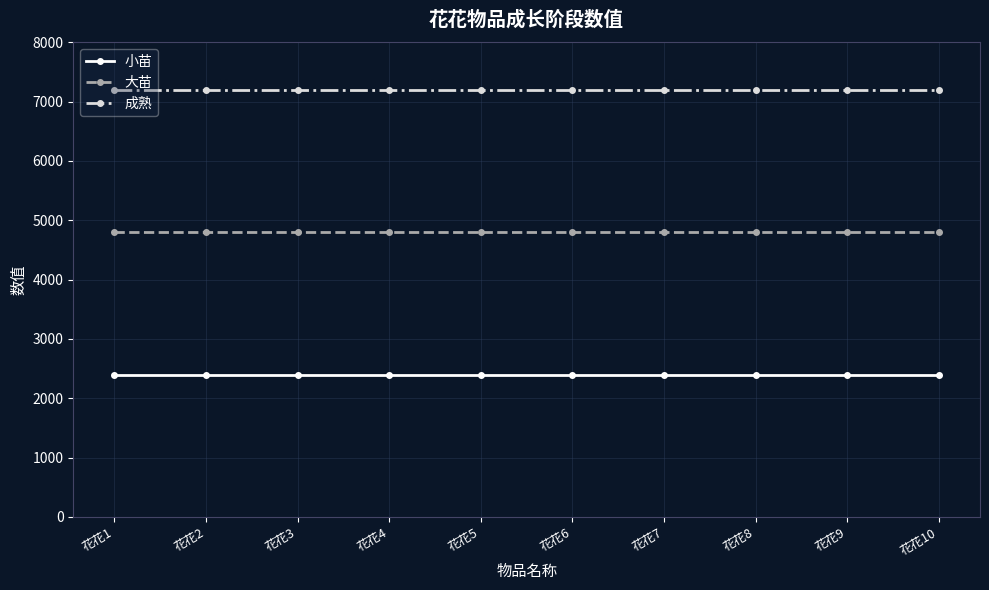

What is the smallest value displayed?

2400